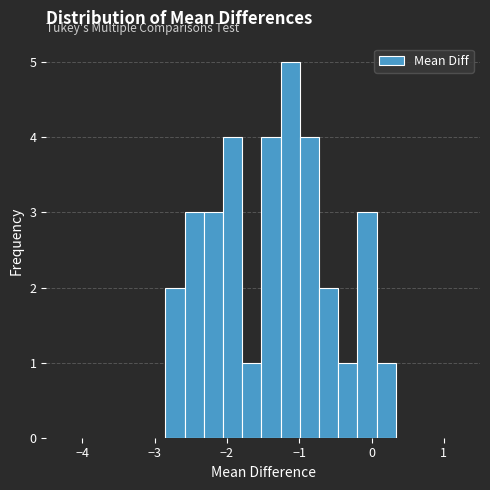

Around what value on the x-axis is the tallest bar? Give the approximate position of its centre, as read against the axis.

-1.1